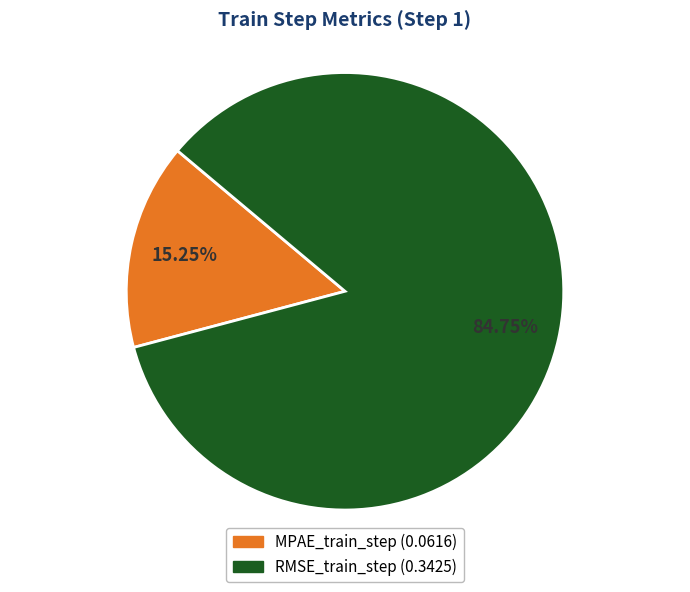

How many segments does this pie chart have?

2